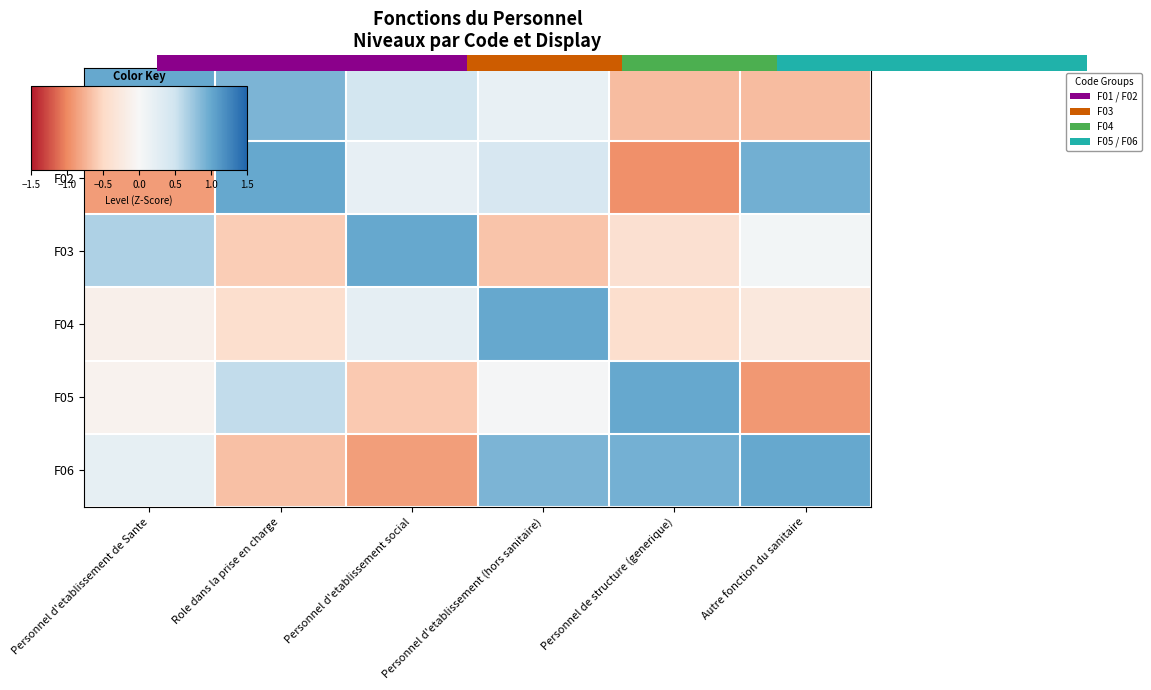

At Personnel de structure (generique), list the series in order from largest to smallest.

F05, F06, F03, F04, F01, F02